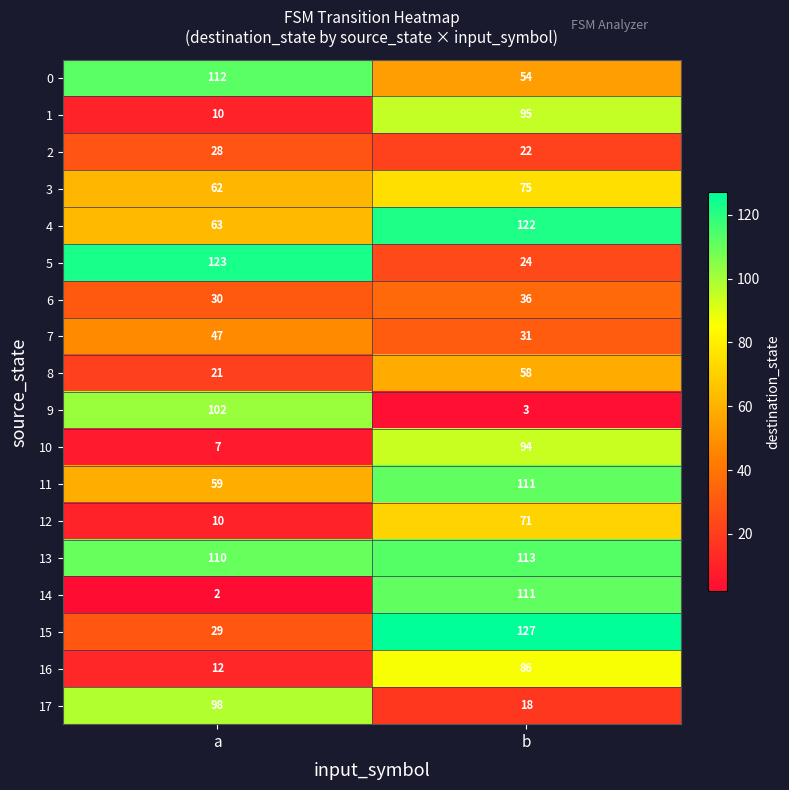

What value does the 5 series have at b?

24